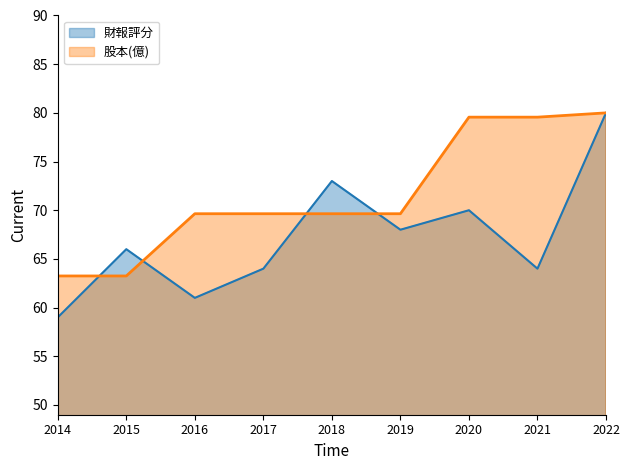

At which category does the chart reach its minimum across all series?

2014